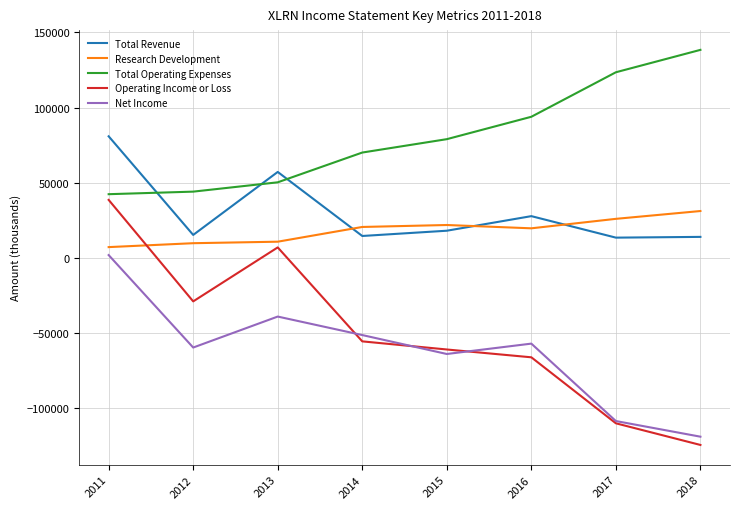

Which series has the widest spread of values?

Operating Income or Loss